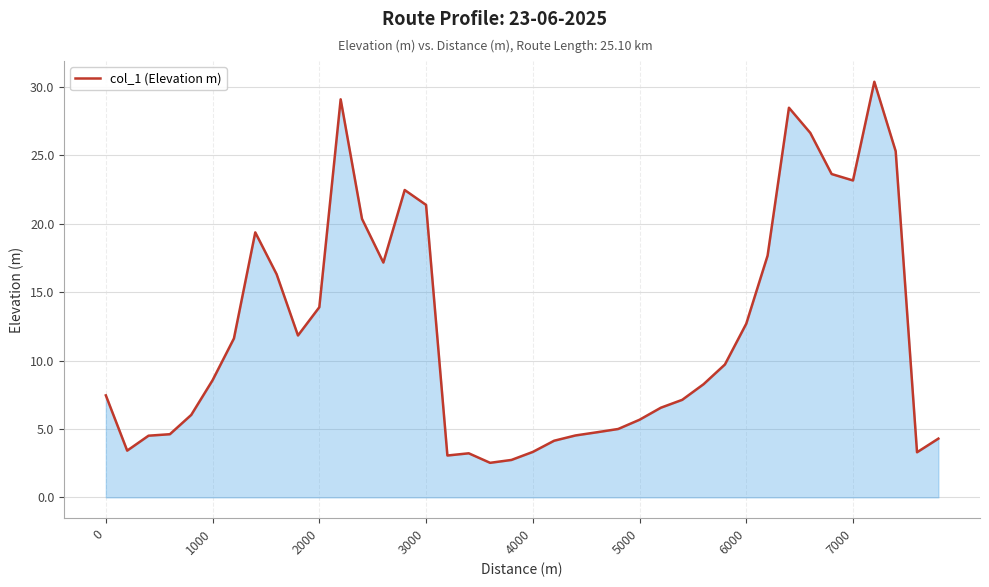

What is the maximum value shown in the chart?

30.4